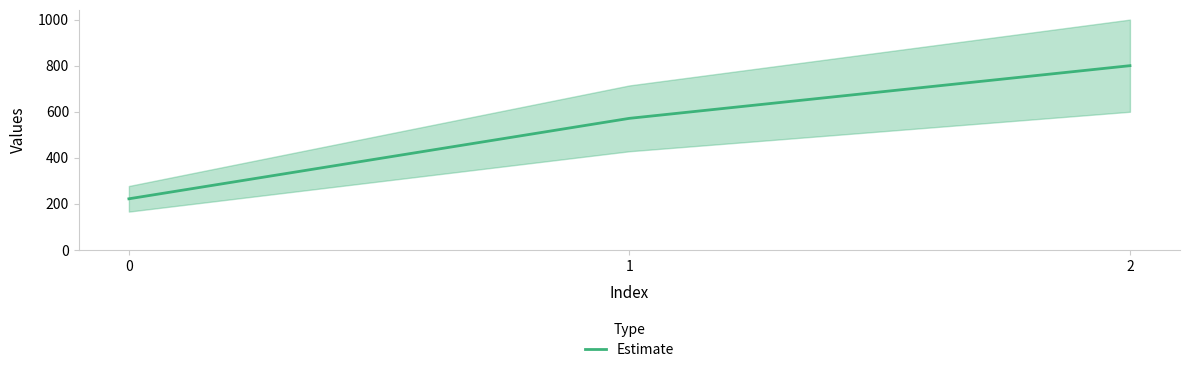

Reading right to left, what are all the values shown in this chart?

2=800.0	1=571.4	0=222.2